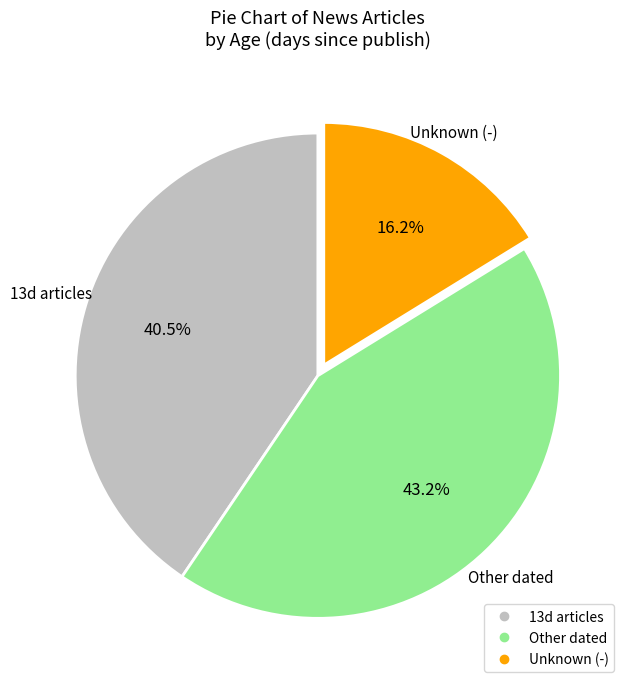

Is there any slice that represents more than half of the pie?

No